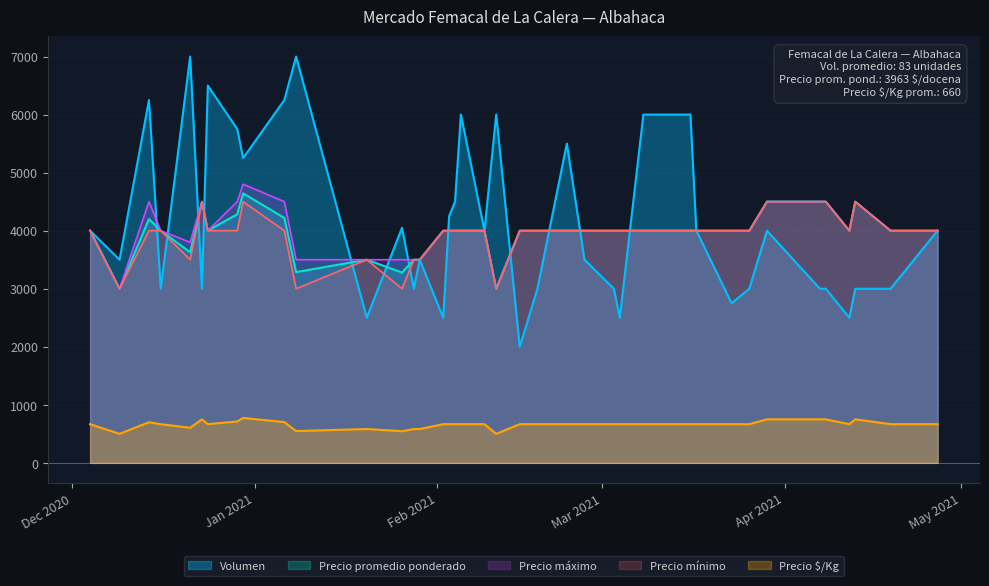

At which category is the sum across all series the highest?

2020-12-30